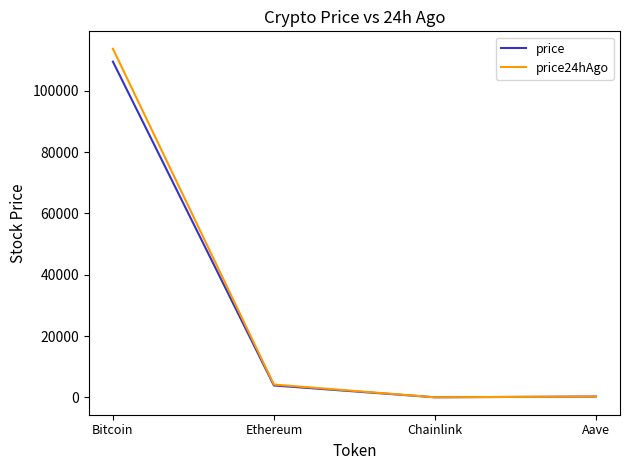

True or false: price24hAgo has more than 0 interior local peaks.

False